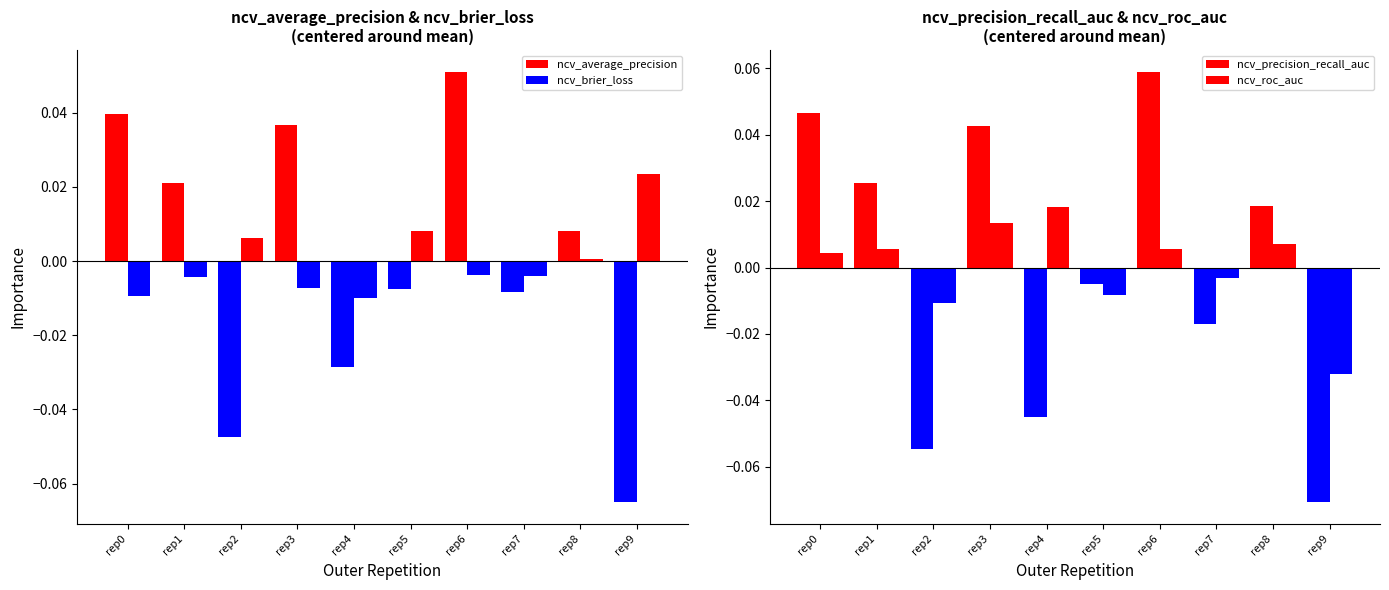

Rank the series at rep9 from highest to lowest value.

ncv_brier_loss, ncv_roc_auc, ncv_average_precision, ncv_precision_recall_auc